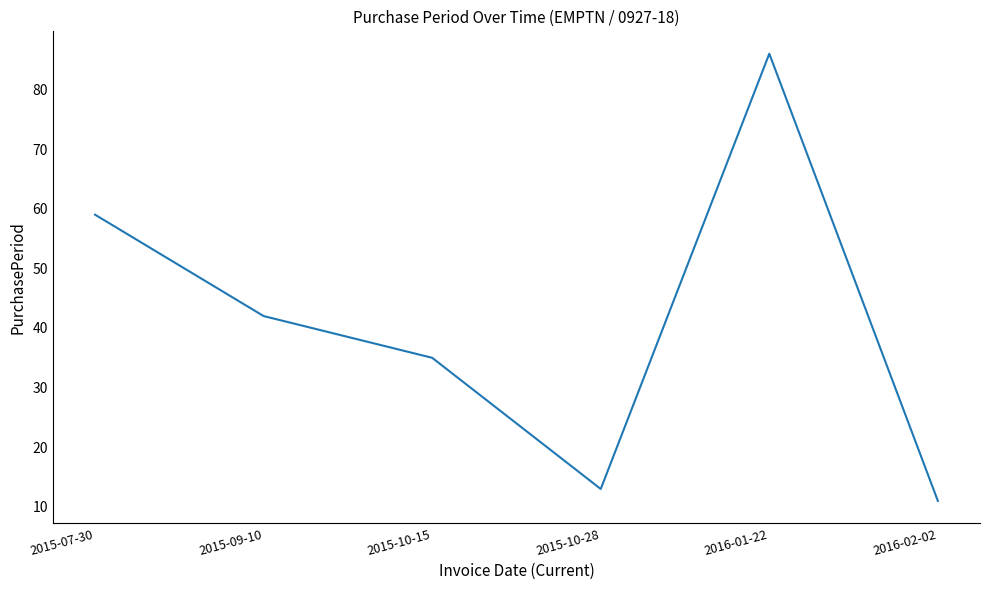

Count the number of categories in the chart.

6